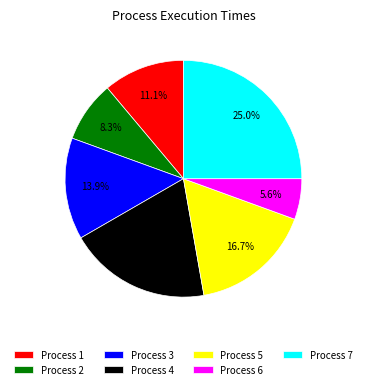

Is the sum of Process 1 and Process 3 greater than half?

No